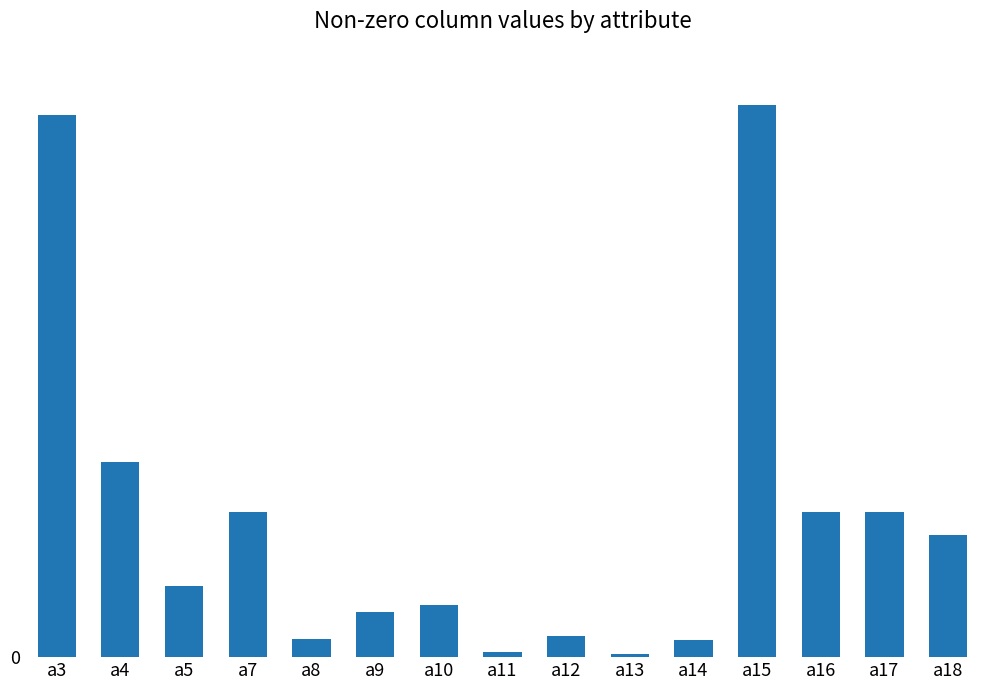

What is the value of the 11th bar from the left?

4.5